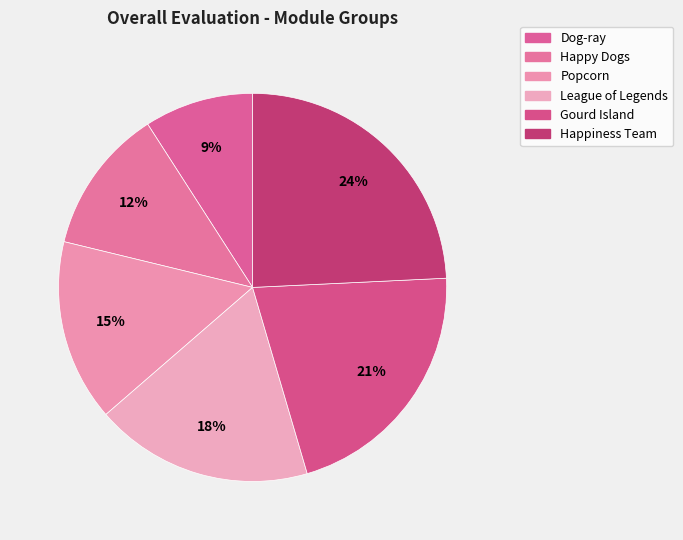

Which has a higher value, Gourd Island or League of Legends?

Gourd Island